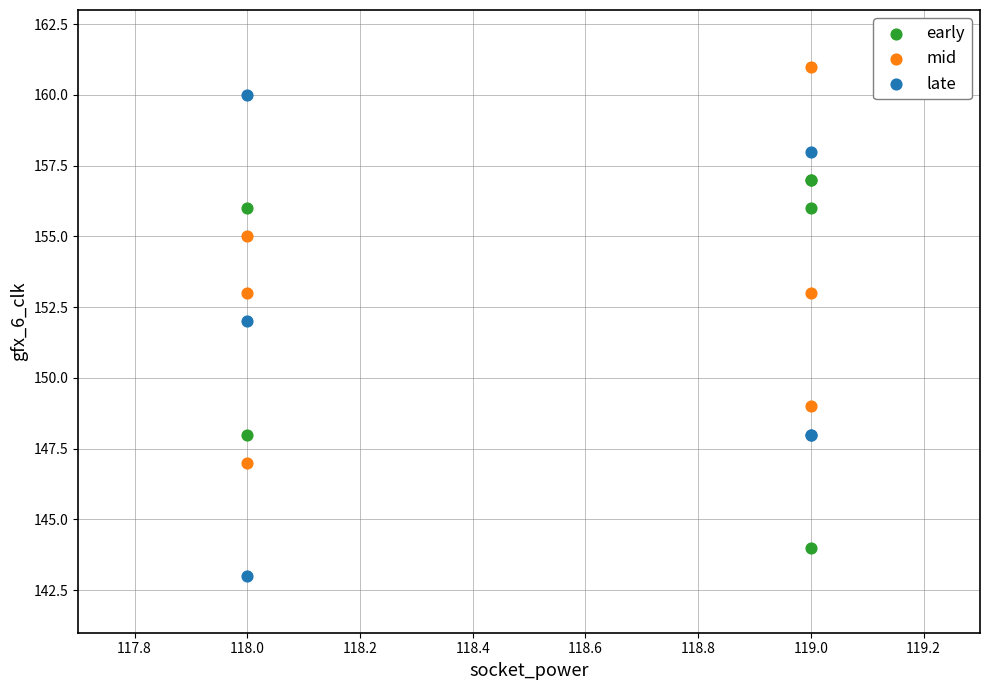

Which series reaches the minimum Y coordinate?

late